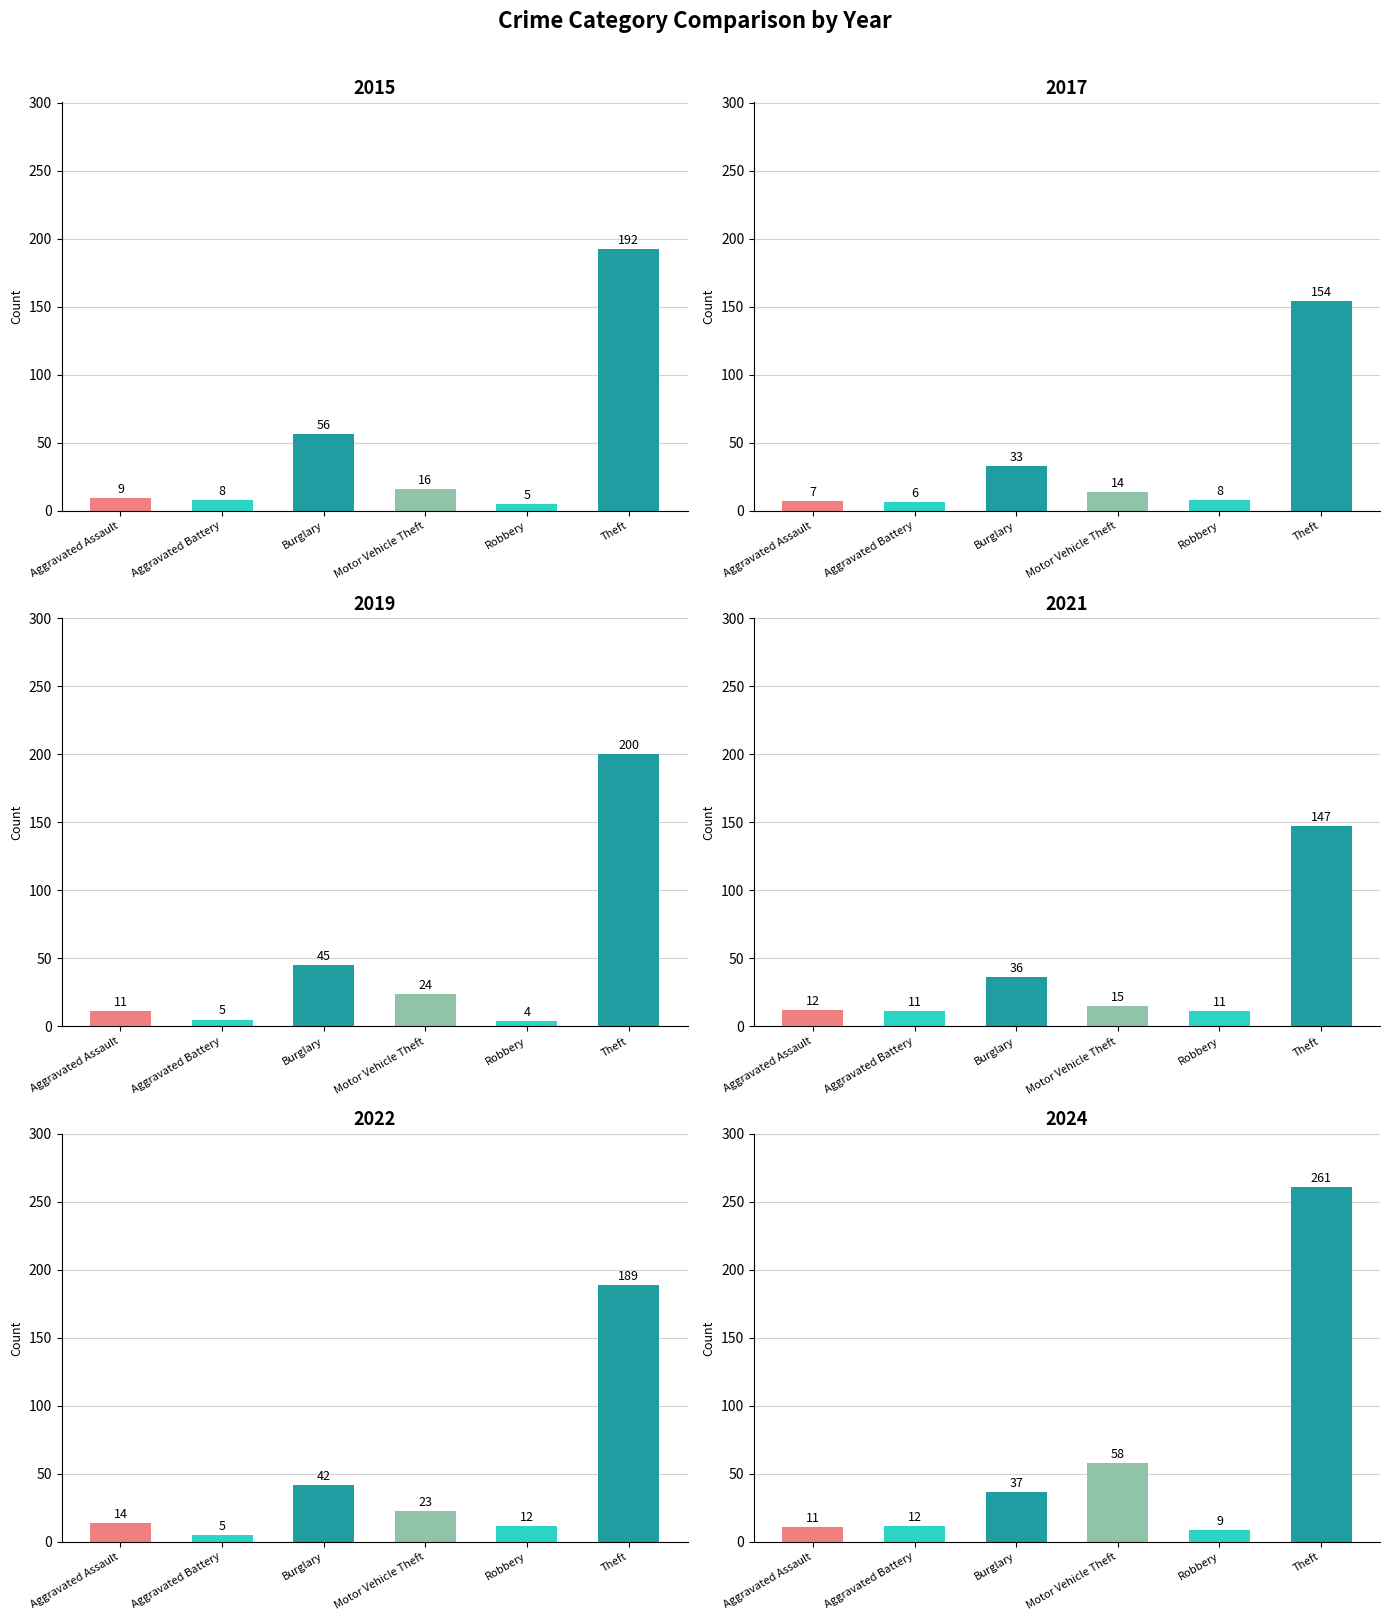

What are all the series names shown in the legend?

2015, 2017, 2019, 2021, 2022, 2024